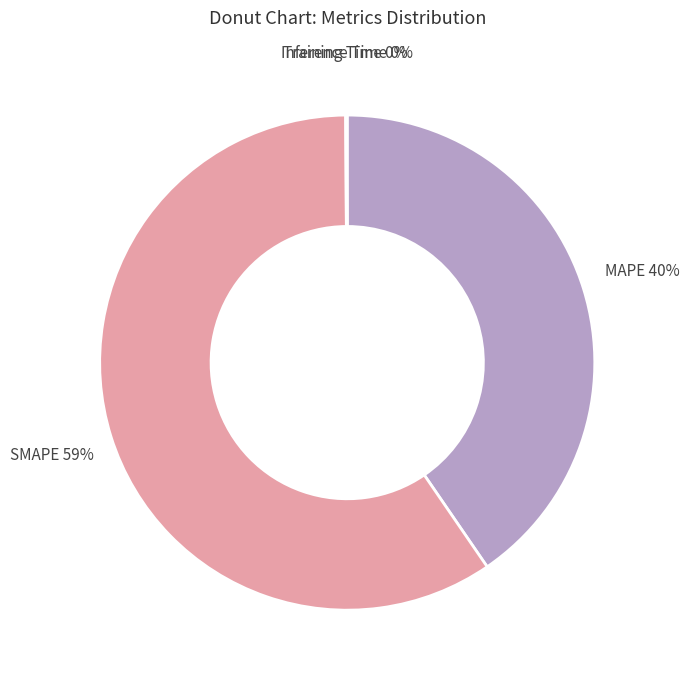

Is it true that SMAPE is 59% of the pie?

True